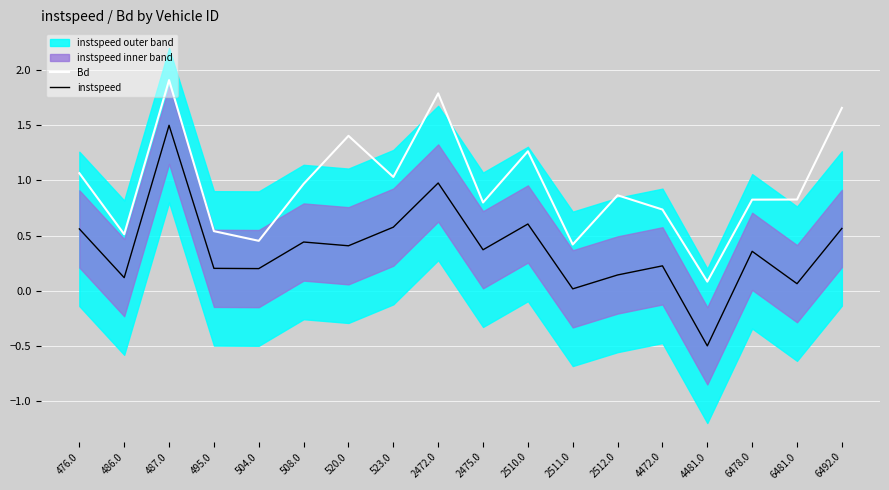

Reading left to right, extract all data points from this chart.

Bd: 1.1	0.5	1.9	0.5	0.5	1.0	1.4	1.0	1.8	0.8	1.3	0.4	0.9	0.7	0.1	0.8	0.8	1.7
instspeed: 0.6	0.1	1.5	0.2	0.2	0.4	0.4	0.6	1.0	0.4	0.6	0.0	0.1	0.2	-0.5	0.4	0.1	0.6